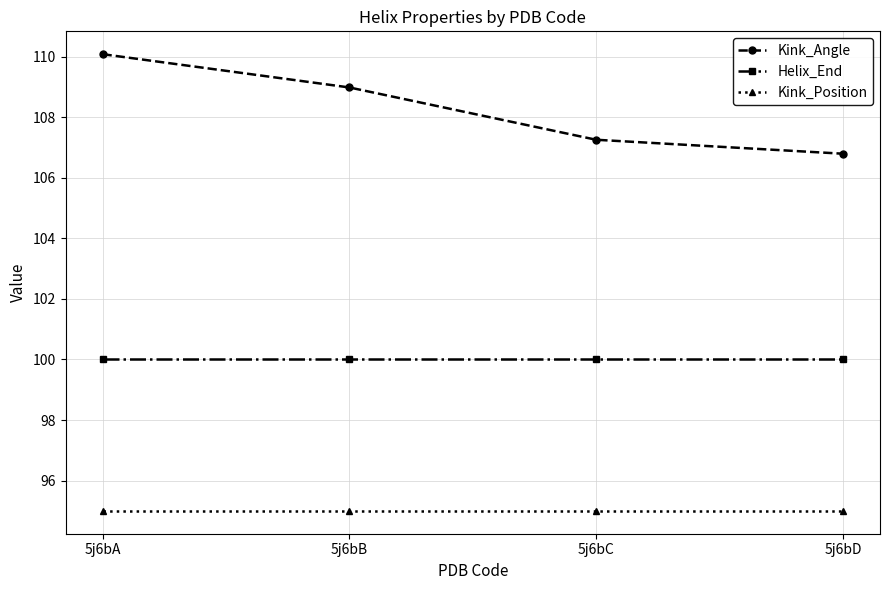

List the series in order of their peak value, lowest first.

Kink_Position, Helix_End, Kink_Angle